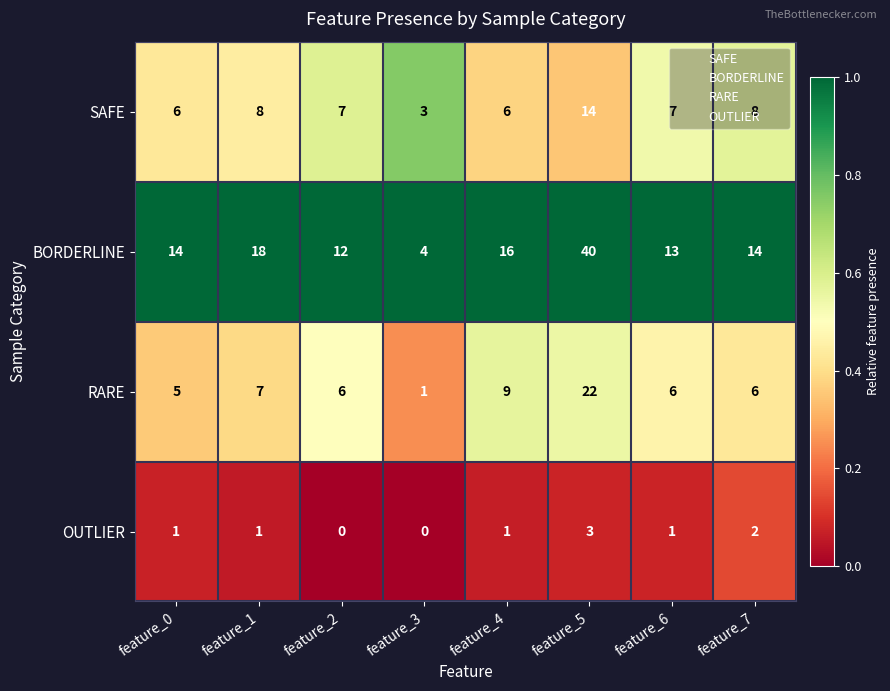

At how many categories does at least one series exceed 0?

8